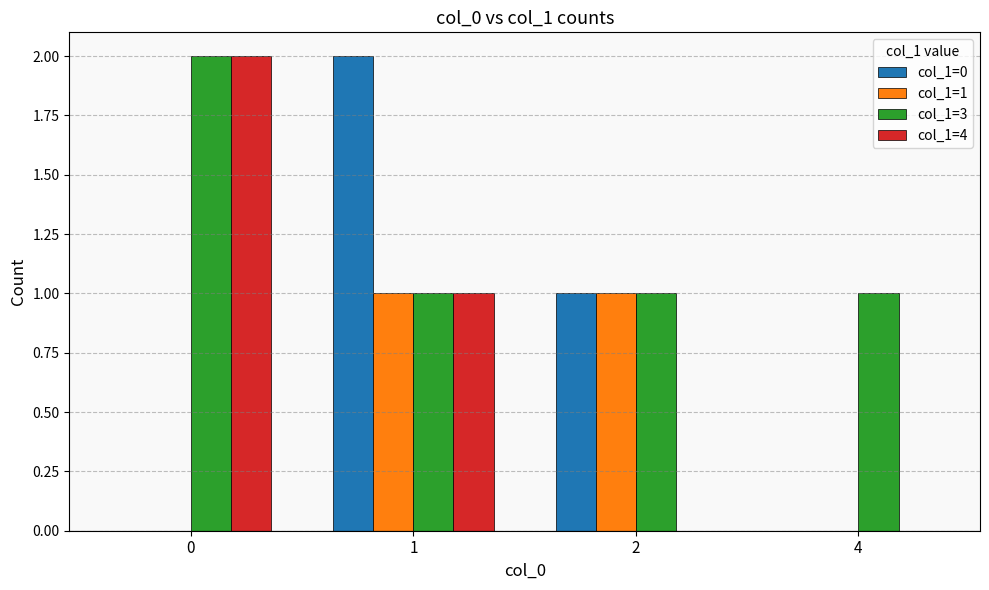

Which series changed the most between 1 and 4?

col_1=0